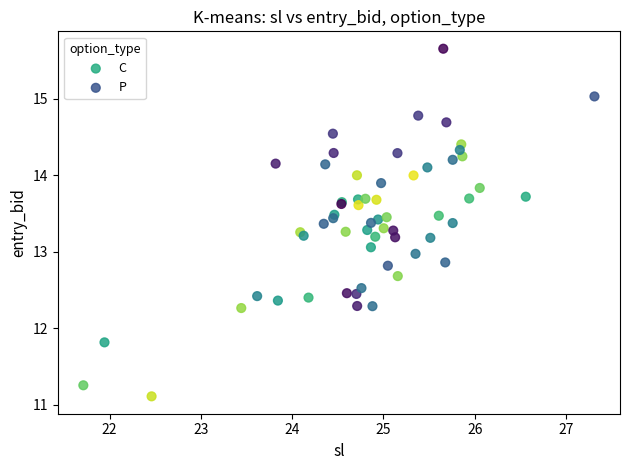

Which series contains the lowest Y value?

C